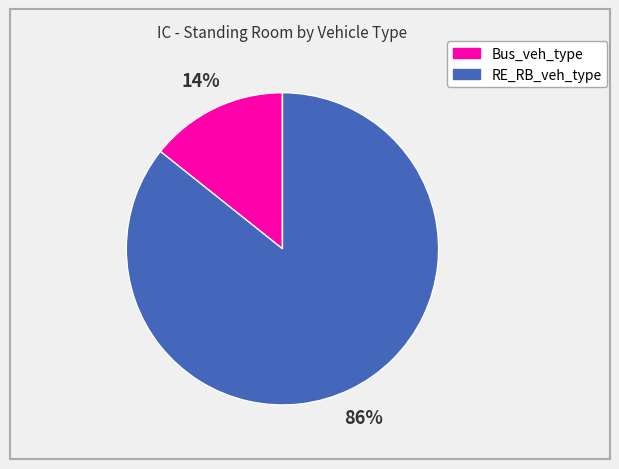

Rank the categories by value from lowest to highest.

Bus_veh_type, RE_RB_veh_type